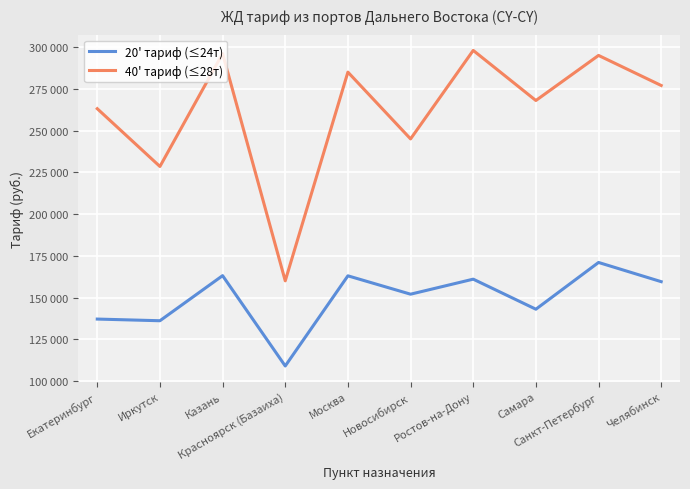

Which series has the widest spread of values?

40' тариф (≤28т)